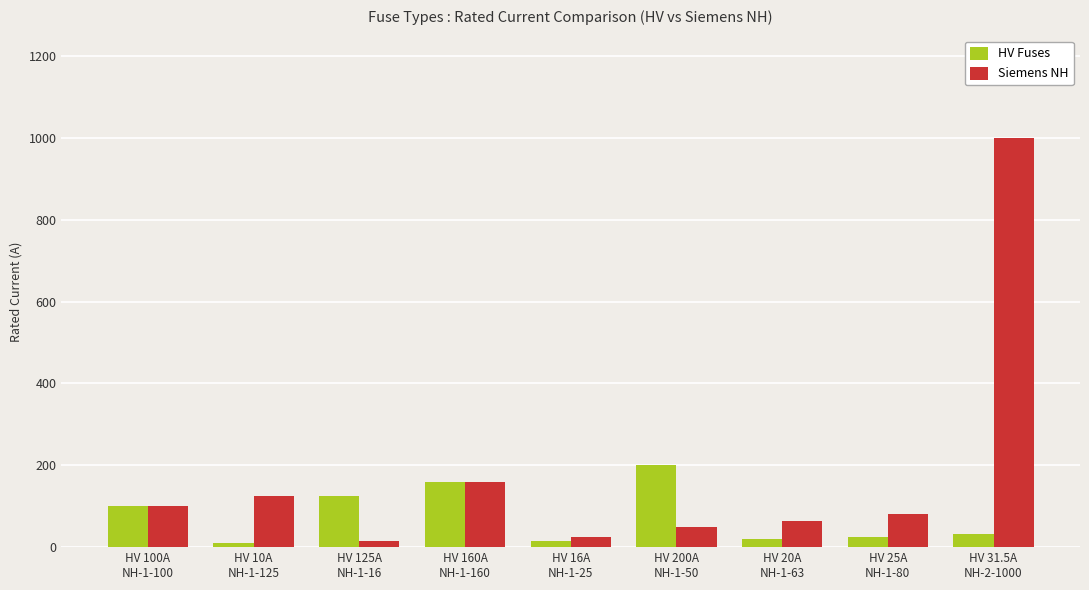

How many data points in HV Fuses are above 31?

5